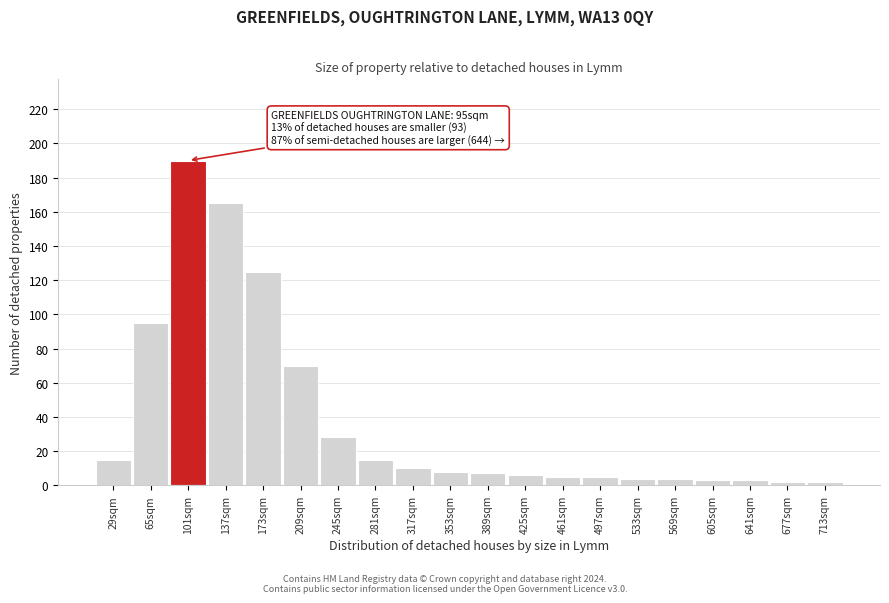

Reading left to right, extract all data points from this chart.

15	95	190	165	125	70	28	15	10	8	7	6	5	5	4	4	3	3	2	2